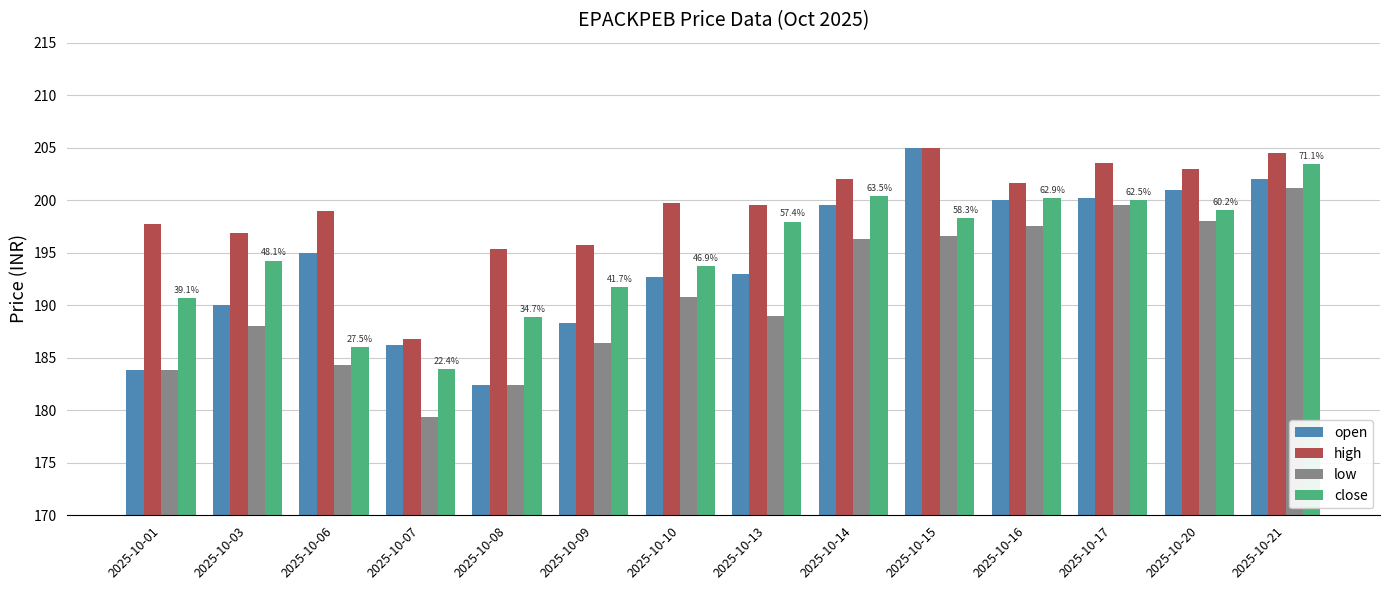

Is it true that close equals 267.9 at 2025-10-15?

False